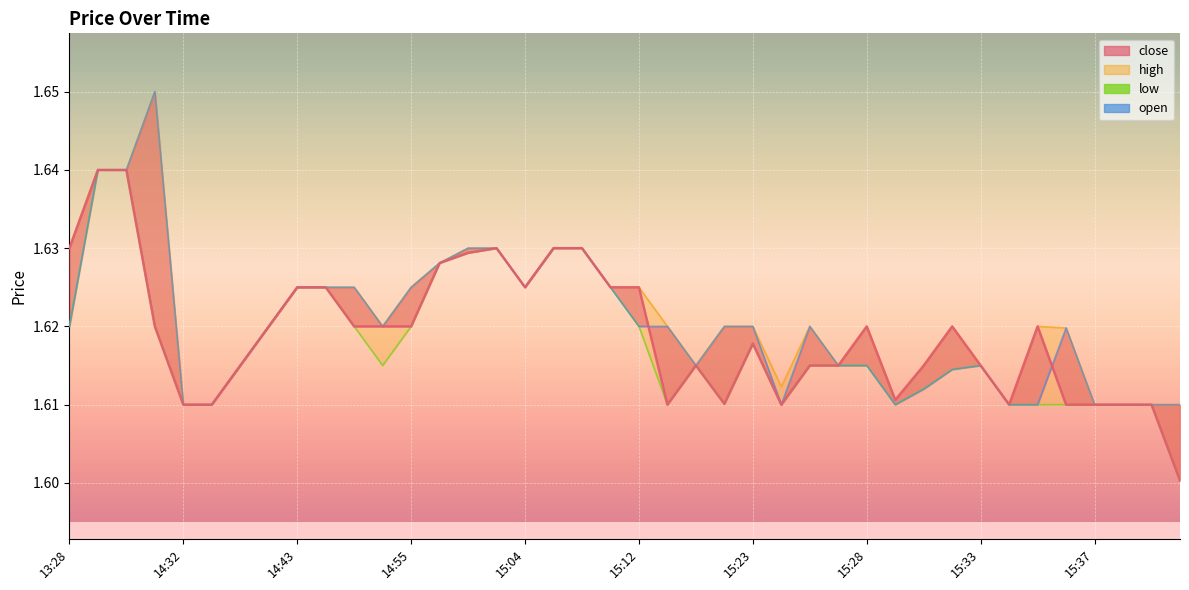

Where is the first local minimum for low?

11